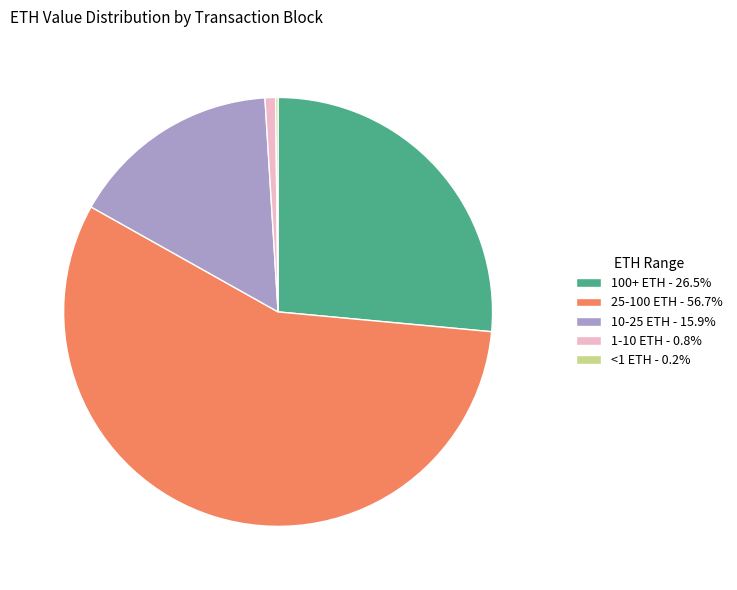

Is the sum of 1-10 ETH - 0.8% and 10-25 ETH - 15.9% greater than half?

No